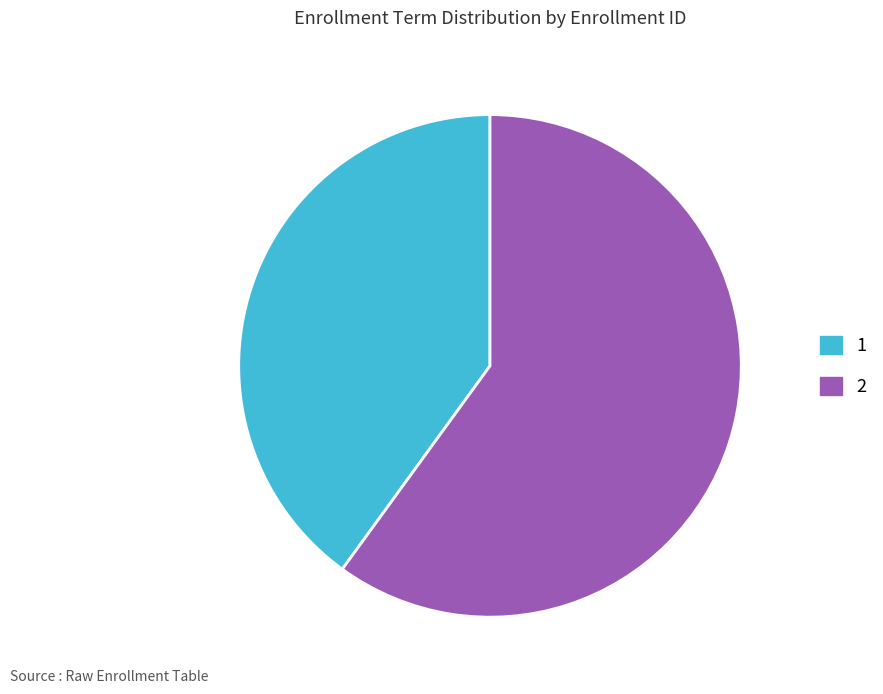

True or false: 1 accounts for 40% of the total.

True